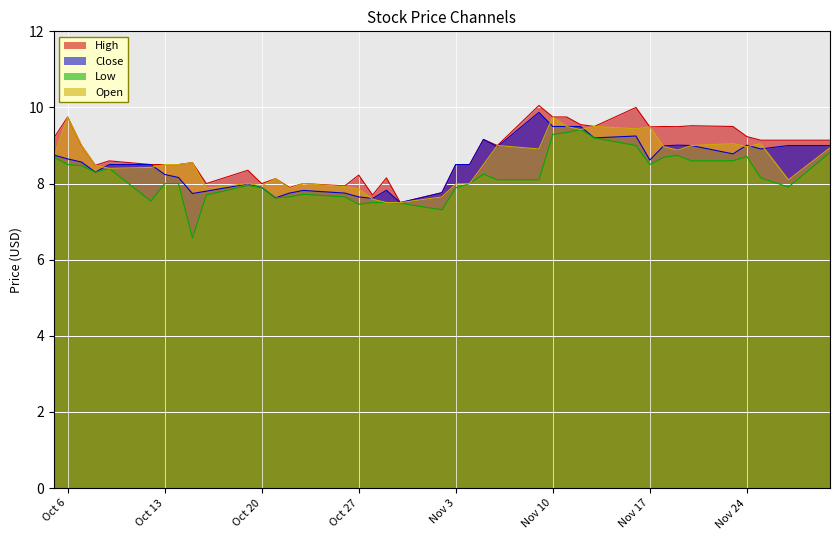

Where is the first local maximum for Close?

2020-10-19